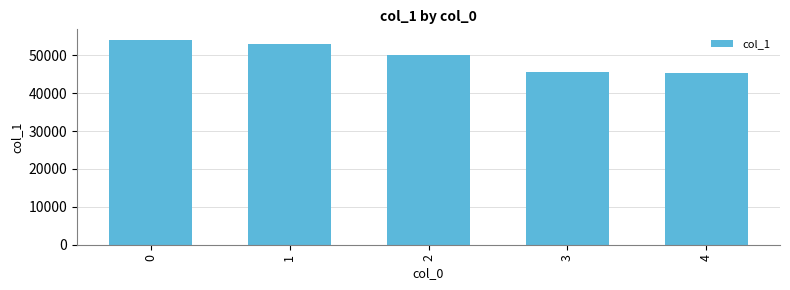

What is the smallest value displayed?

45421